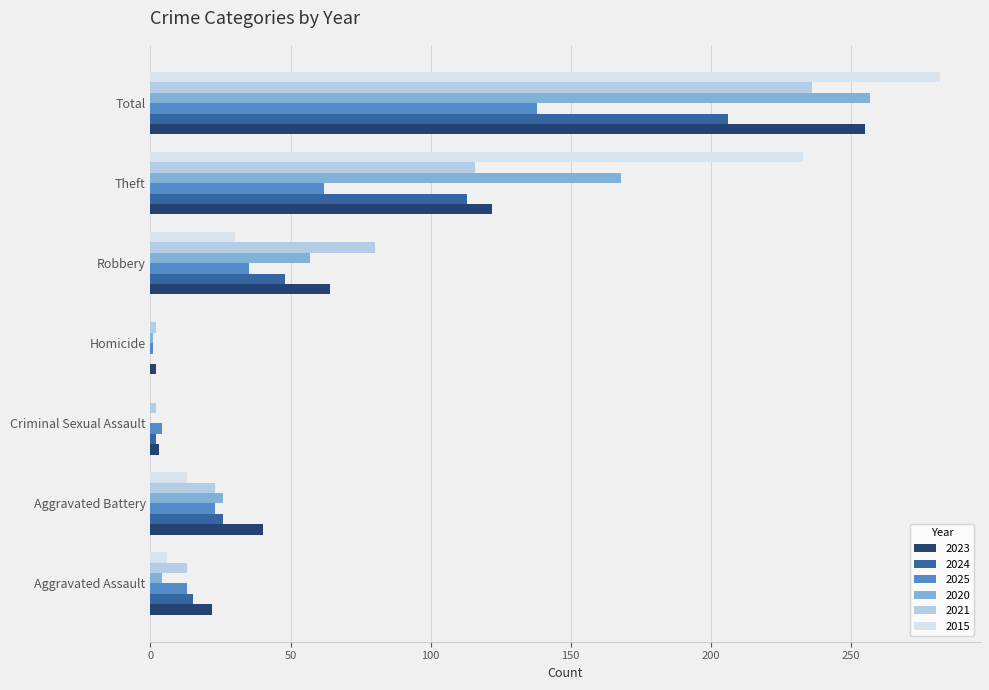

What is the average value of the 2021 series?

67